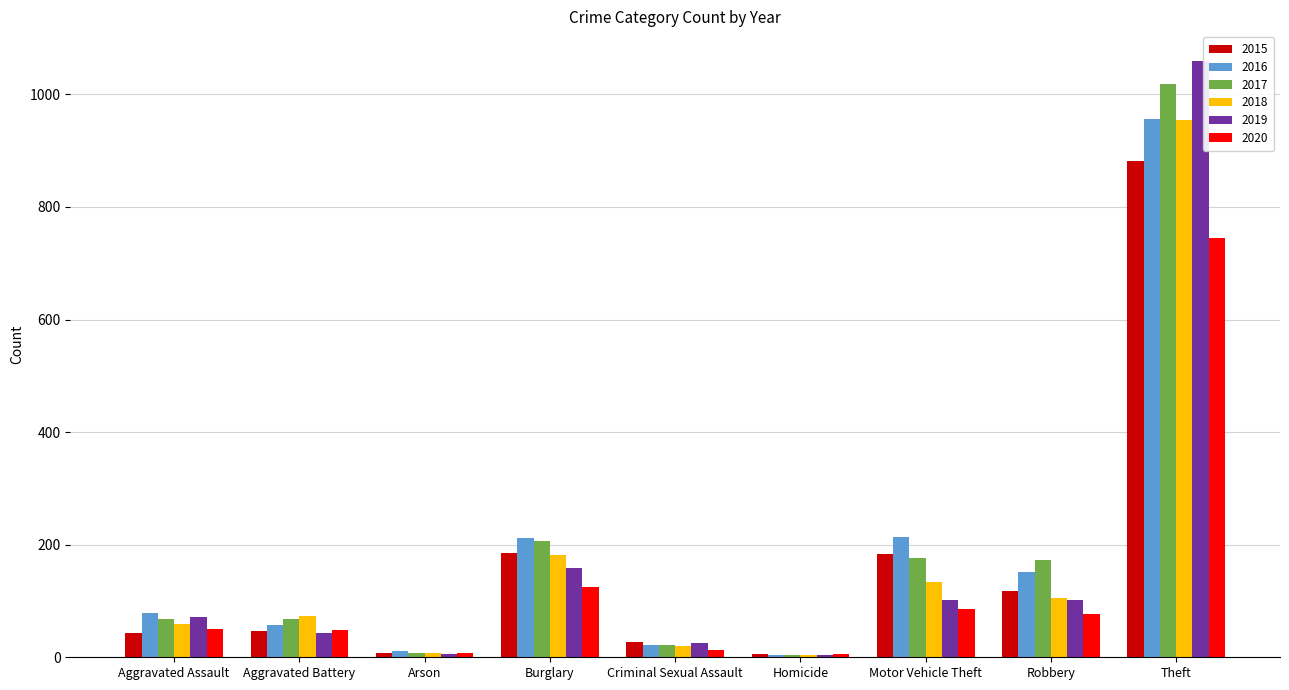

What is the sum of all 2020 values?

1155